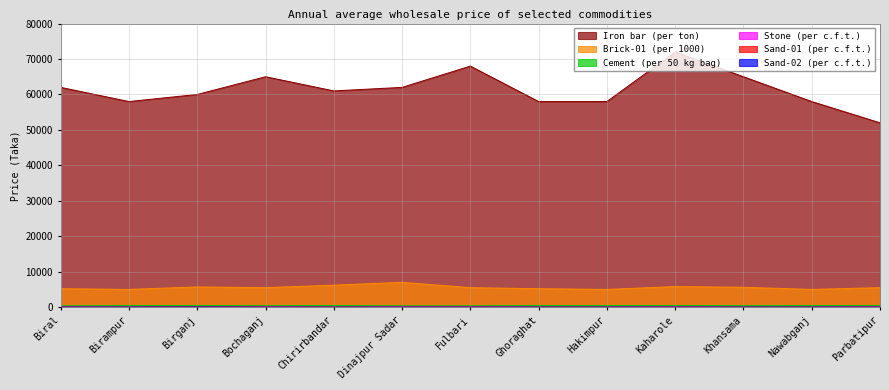

What is the label of the 4th point from the right?

Kaharole